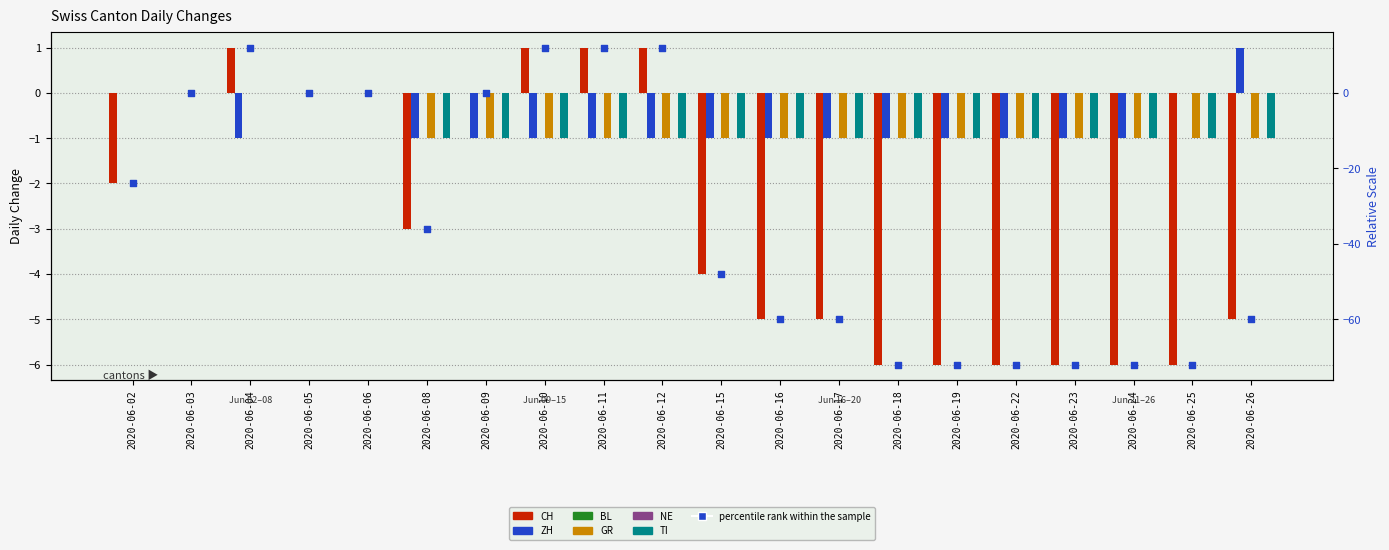

Which series contains the lowest Y value?

CH